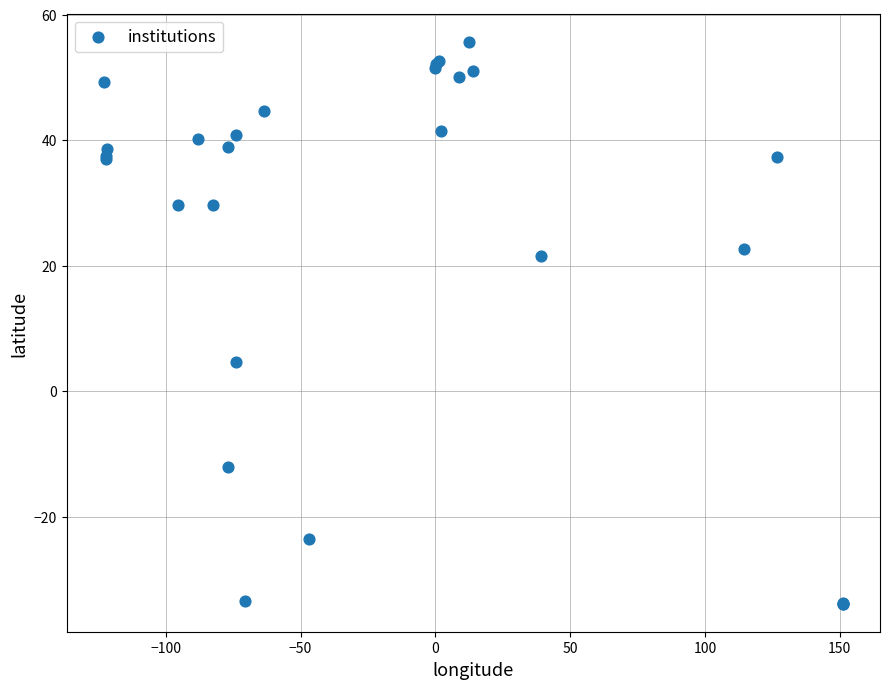

What Y value in the scatter plot is closest to 10?

4.6